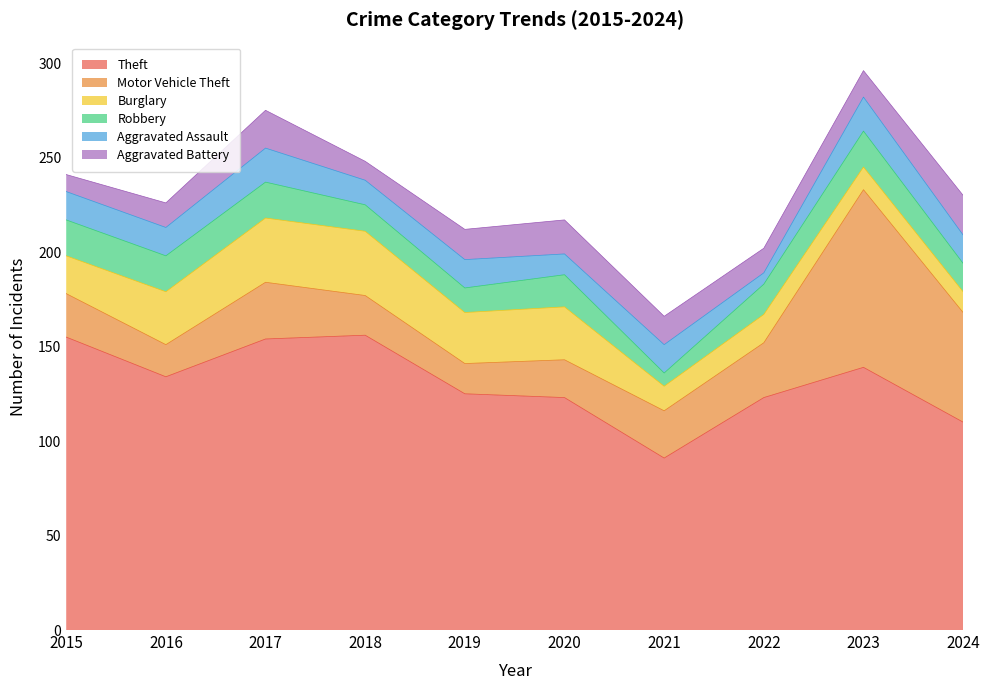

True or false: Theft and Motor Vehicle Theft cross at least once.

False